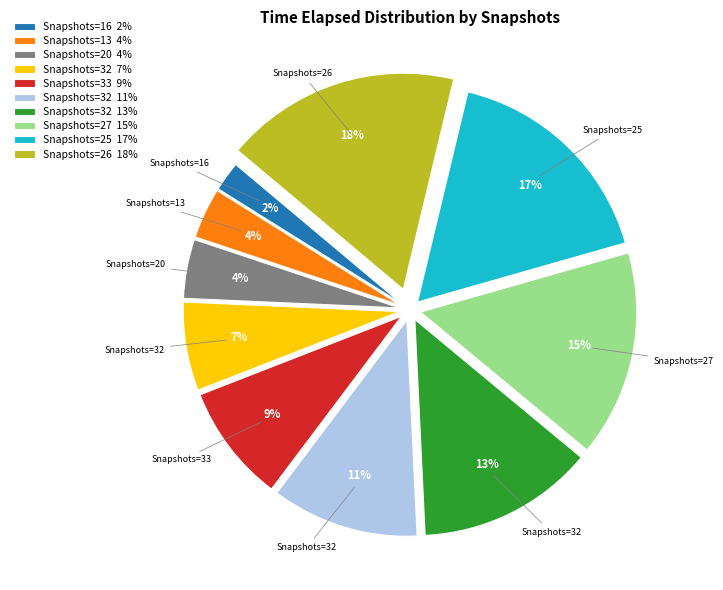

The Snapshots=32 13% slice represents 13% of the pie. True or false?

True